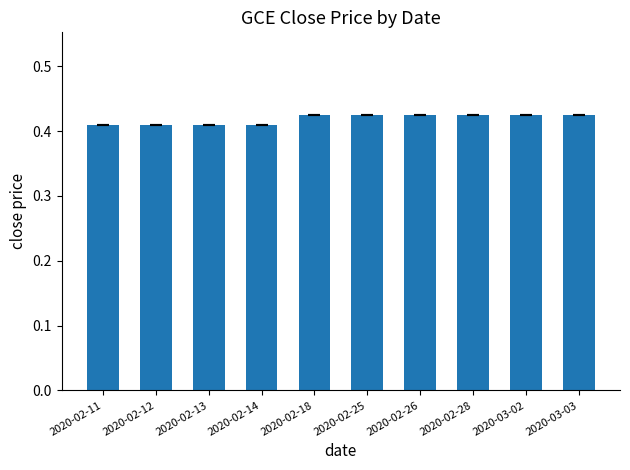

How many values are between 0 and 1?

10